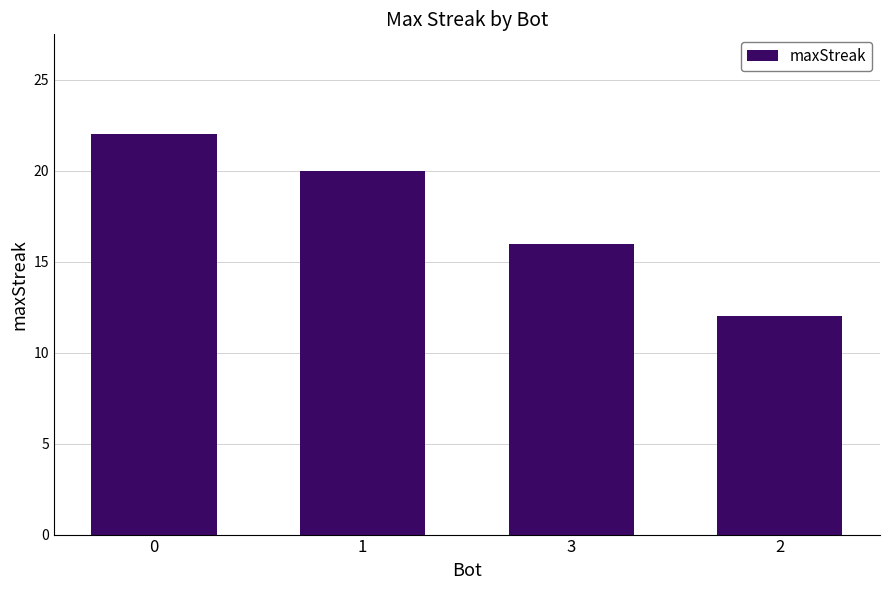

What is the maximum value shown in the chart?

22